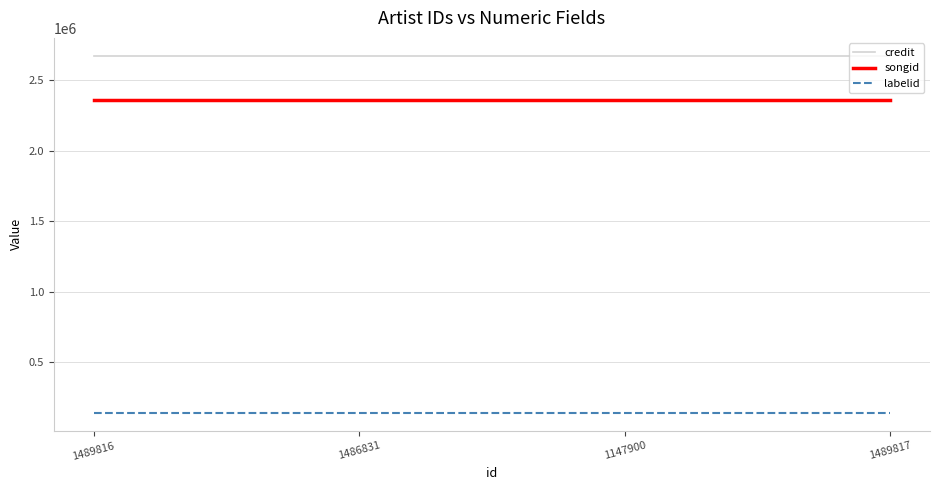

The value of credit at 1489817 is 2672202. True or false?

True